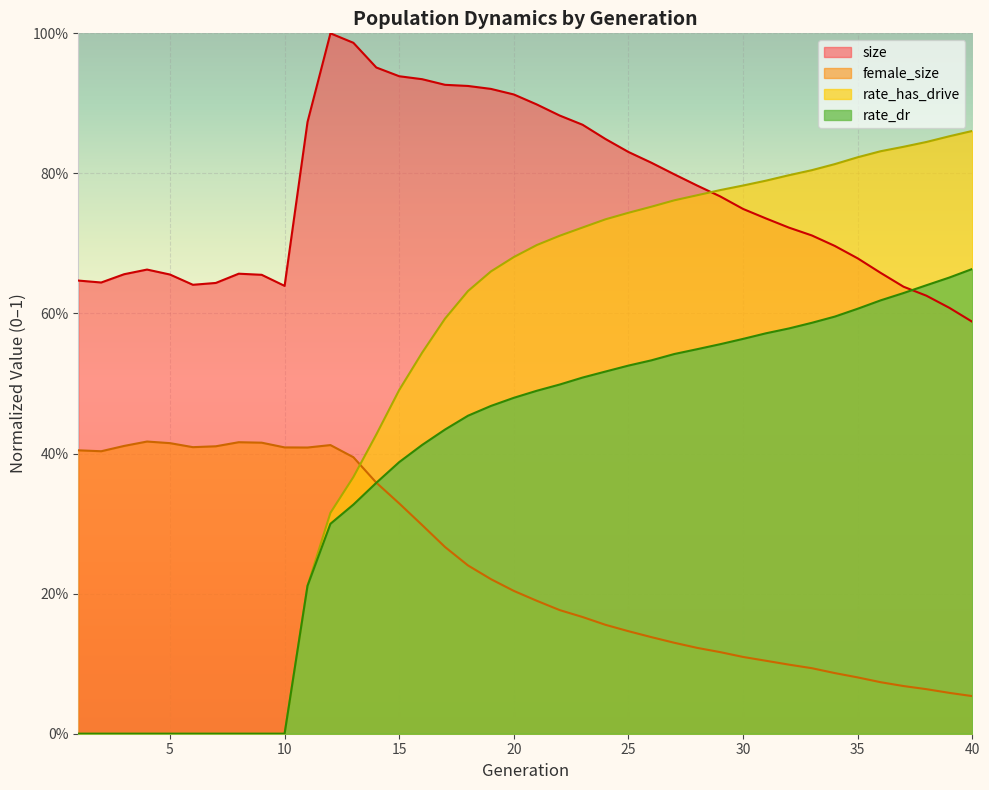

At which label is size closest to 0?

40